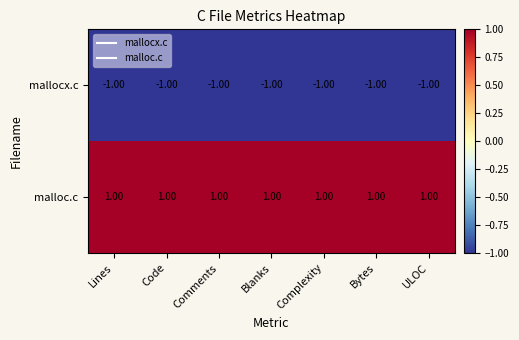

At how many categories does at least one series exceed 0?

7